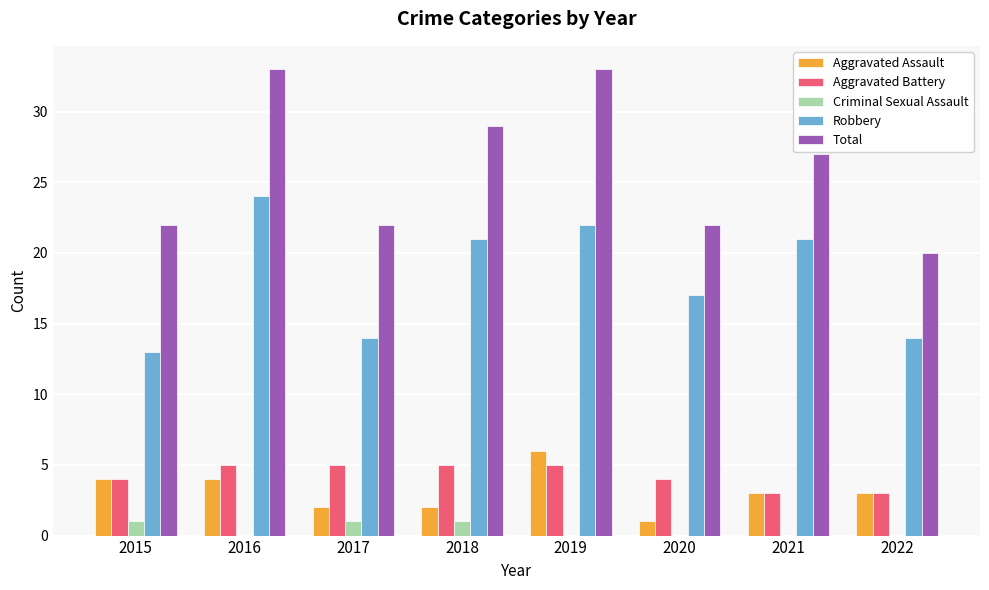

The Aggravated Battery series shows 1 at 2015. True or false?

False